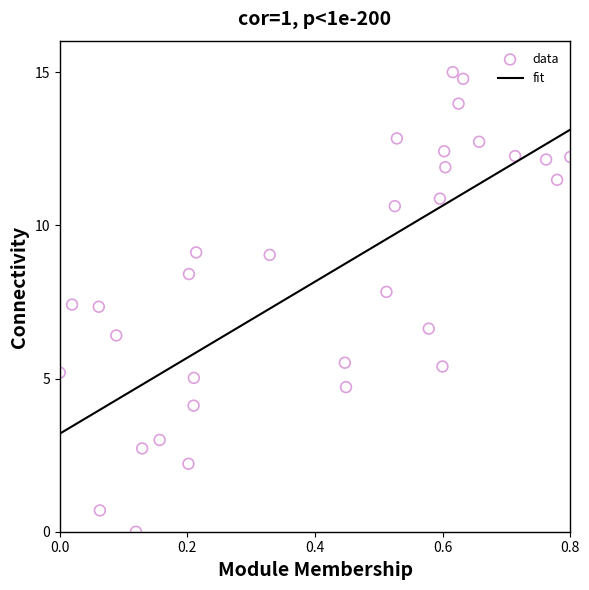

What is the range of X values (max minus min)?

0.8